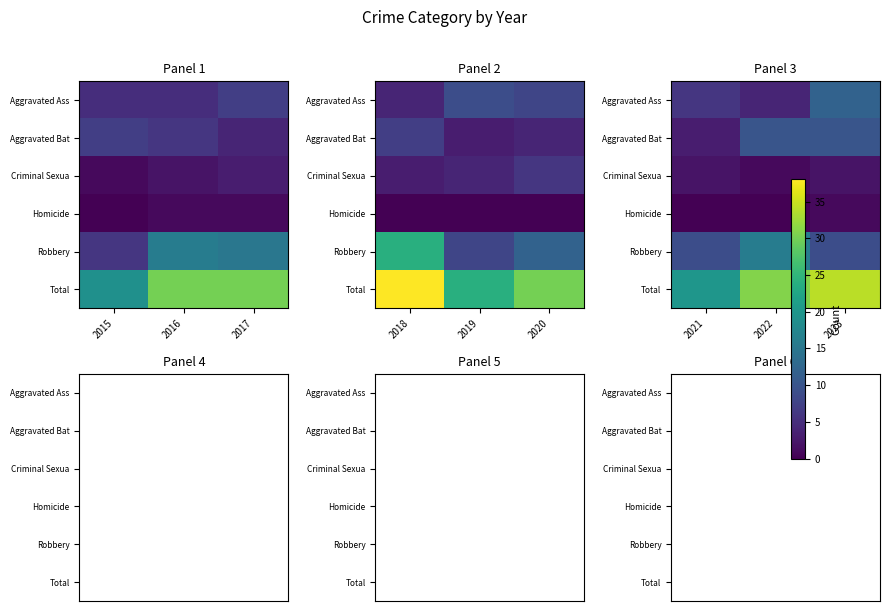

Is it true that Aggravated Ass equals 5 at 2023?

False